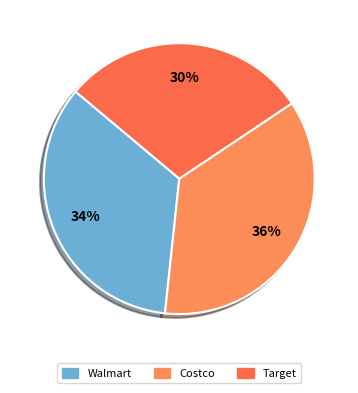

To the nearest percent, what portion does Target represent?

30%